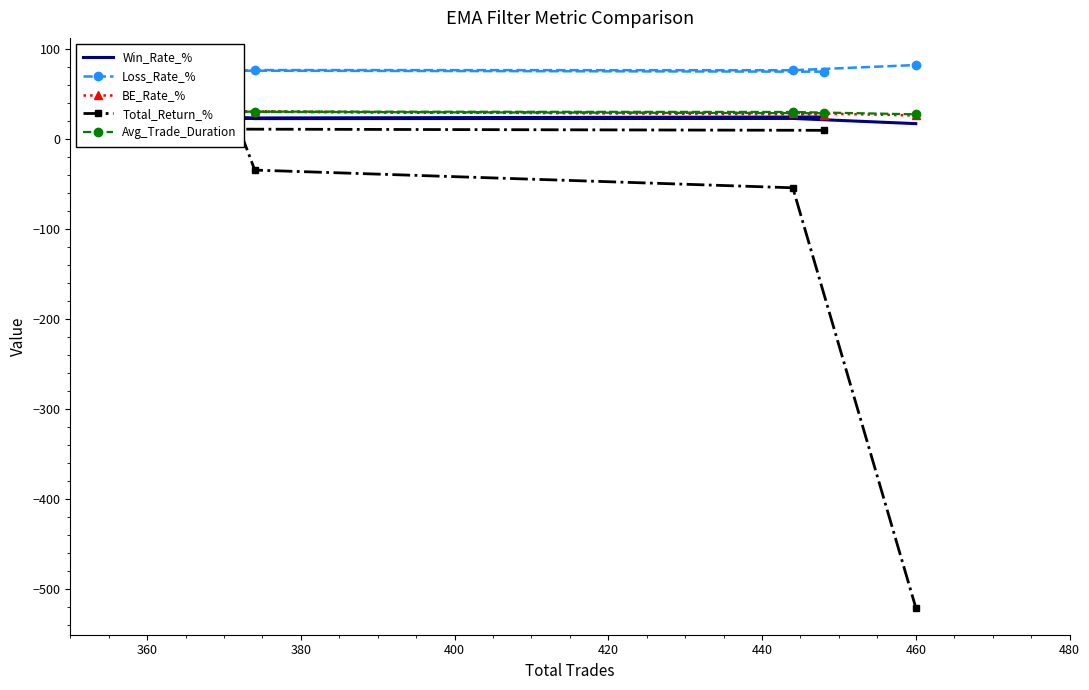

What is the difference between the Loss_Rate_% values at 400 and 360?

0.5